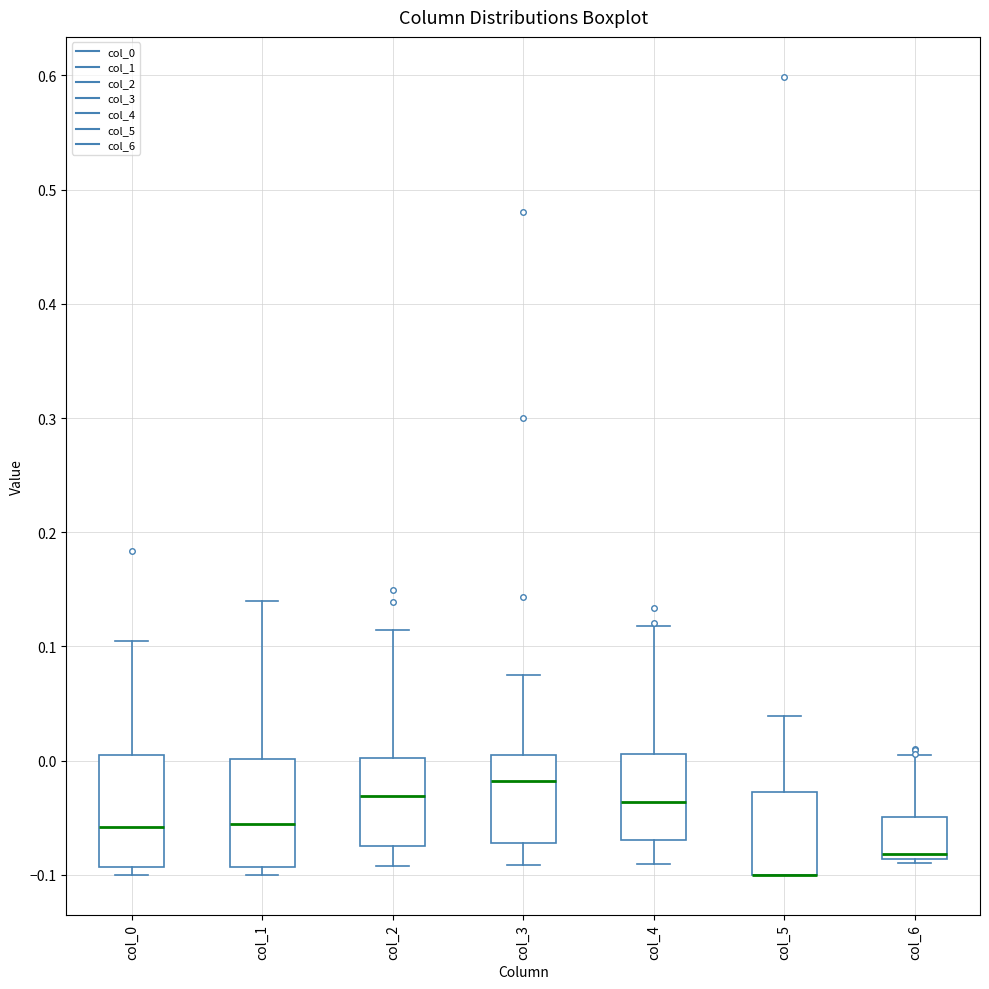

Reading left to right, transcribe this box plot: for each box, give where its median line is, the range the box spans, and where its two whiskers end, as read against the y-axis. The values are not printed on the chart, so give them approximately, as read against the axis.

col_0: median -0.06, box -0.09 to 0.00, whiskers -0.10 to 0.11
col_1: median -0.06, box -0.09 to 0.00, whiskers -0.10 to 0.14
col_2: median -0.03, box -0.07 to 0.00, whiskers -0.09 to 0.11
col_3: median -0.02, box -0.07 to 0.00, whiskers -0.09 to 0.08
col_4: median -0.04, box -0.07 to 0.01, whiskers -0.09 to 0.12
col_5: median -0.10 (drawn on the box's lower edge), box -0.10 to -0.03, whiskers -0.10 to 0.04
col_6: median -0.08, box -0.09 to -0.05, whiskers -0.09 (just below the box's lower edge) to 0.00